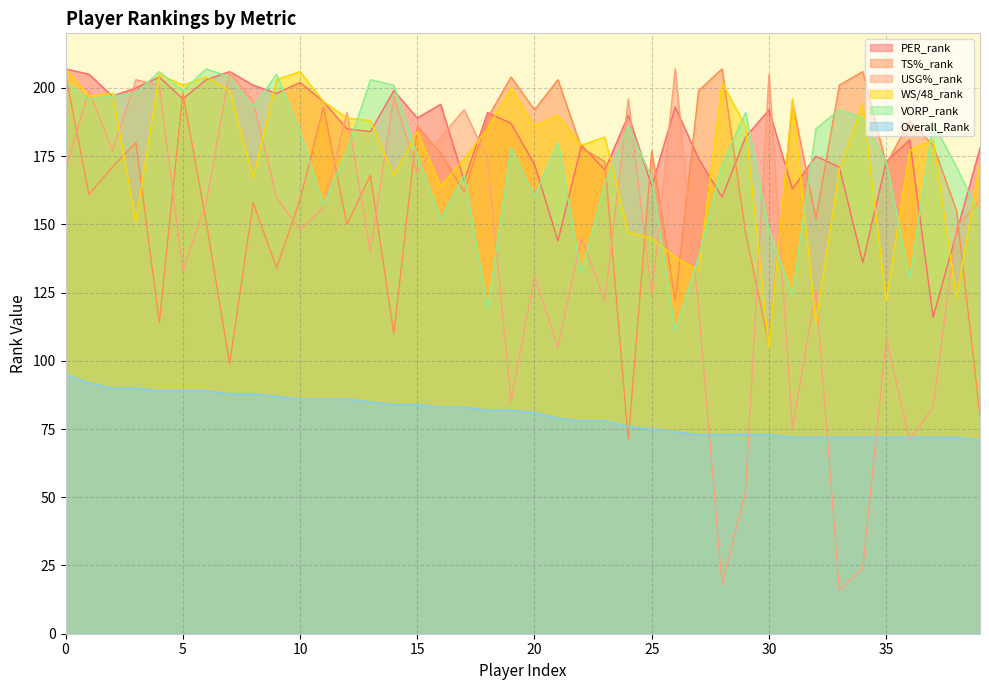

In TS%_rank, how many points are lower than both neighbors (excluding endpoints)?

13